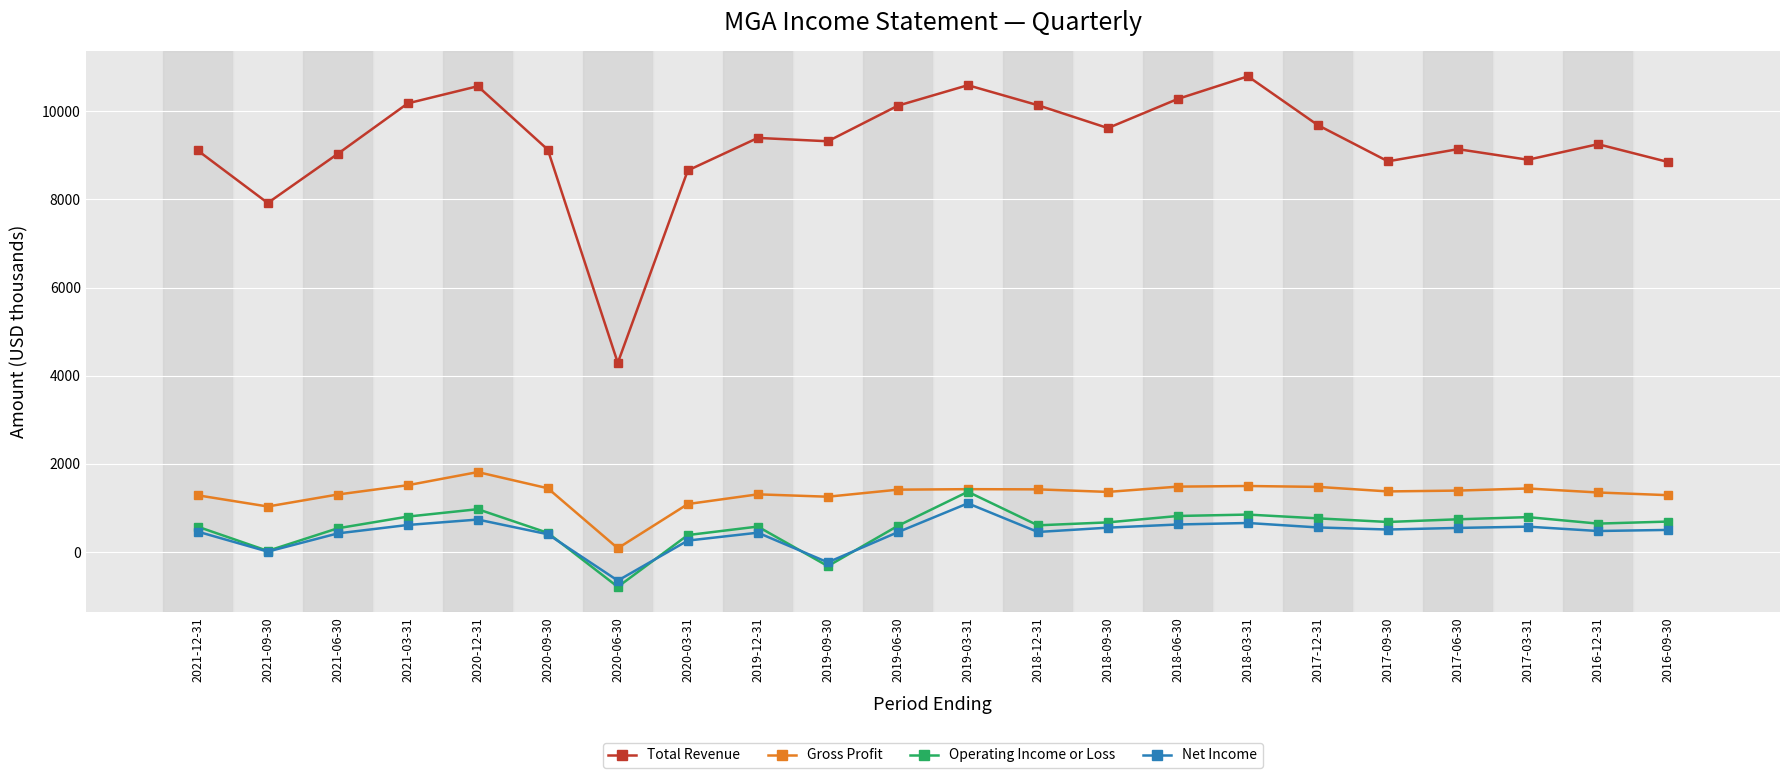

What is the label of the 12th point from the left?

2019-03-31